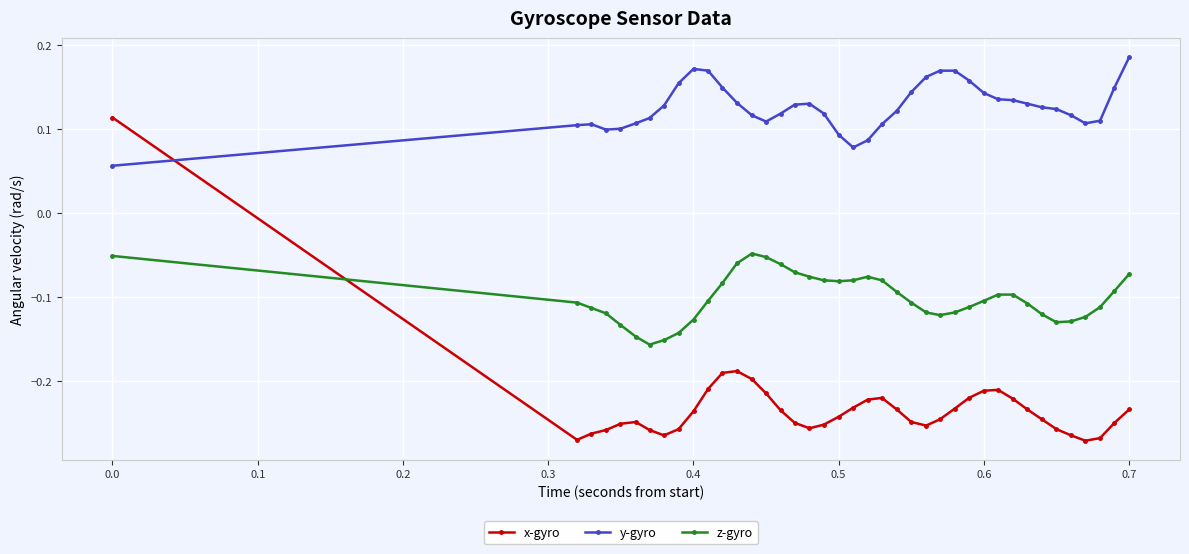

Rank the series by their maximum value, from lowest to highest.

z-gyro, x-gyro, y-gyro